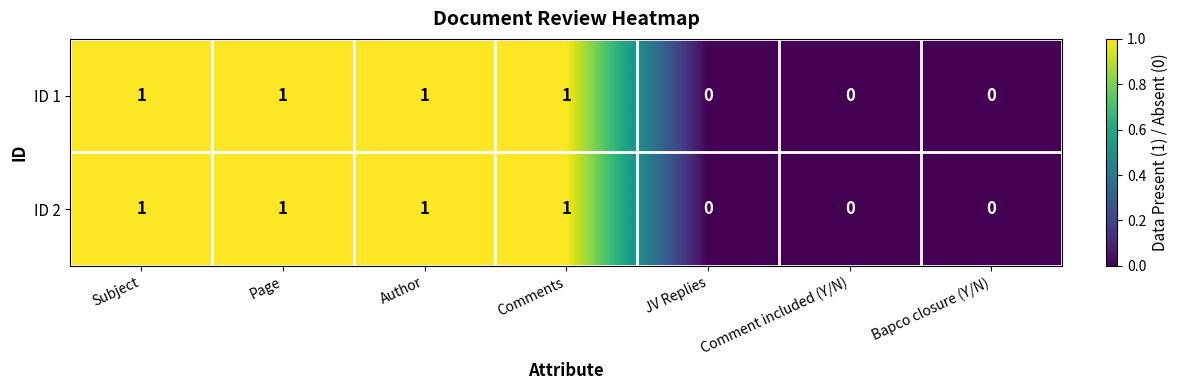

Is it true that ID 2 equals 0 at Comment included (Y/N)?

True